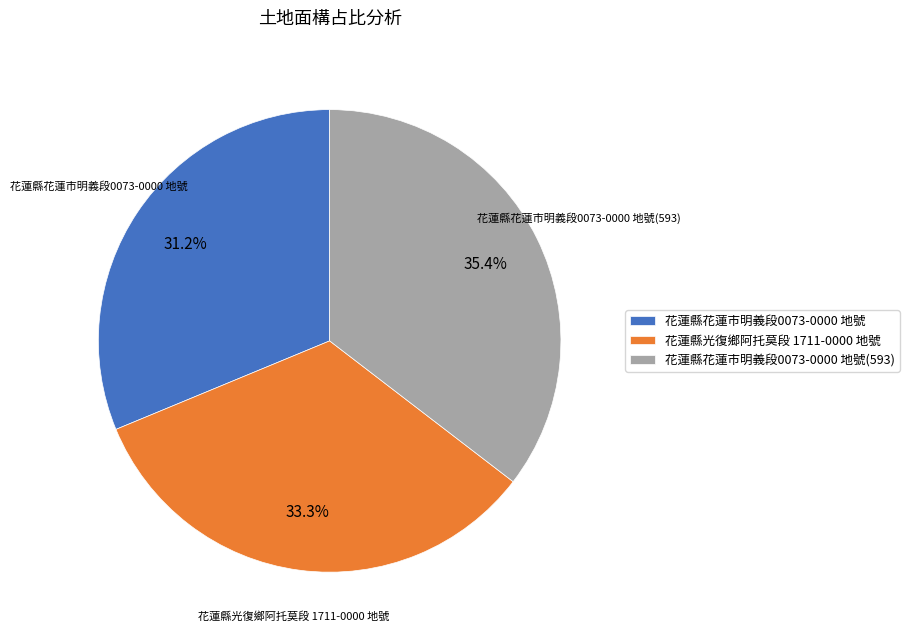

Does 花蓮縣花蓮市明義段0073-0000 地號 account for over 50% of the chart?

No